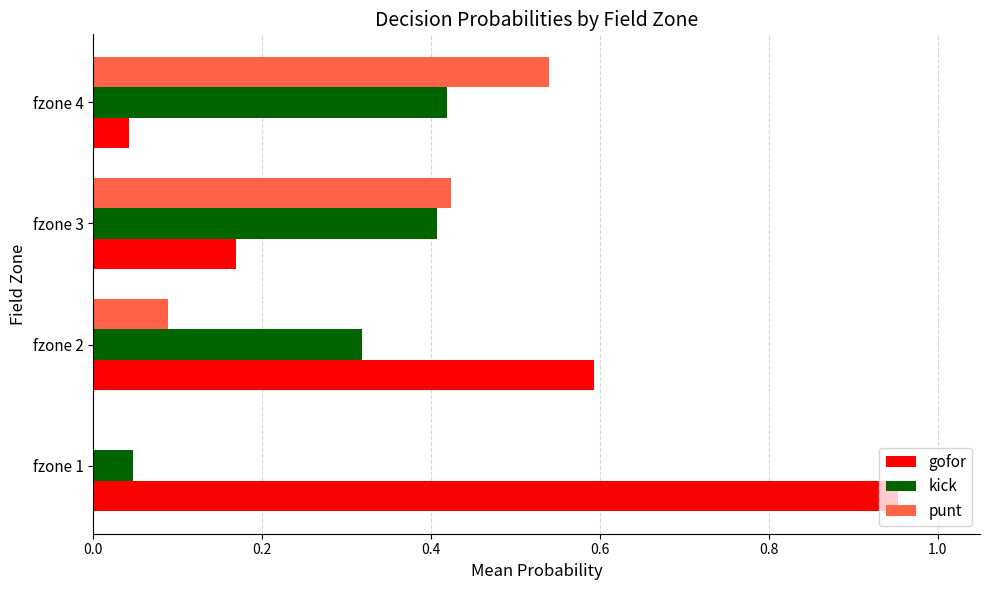

True or false: kick has a value of 0.7 at fzone 4.

False